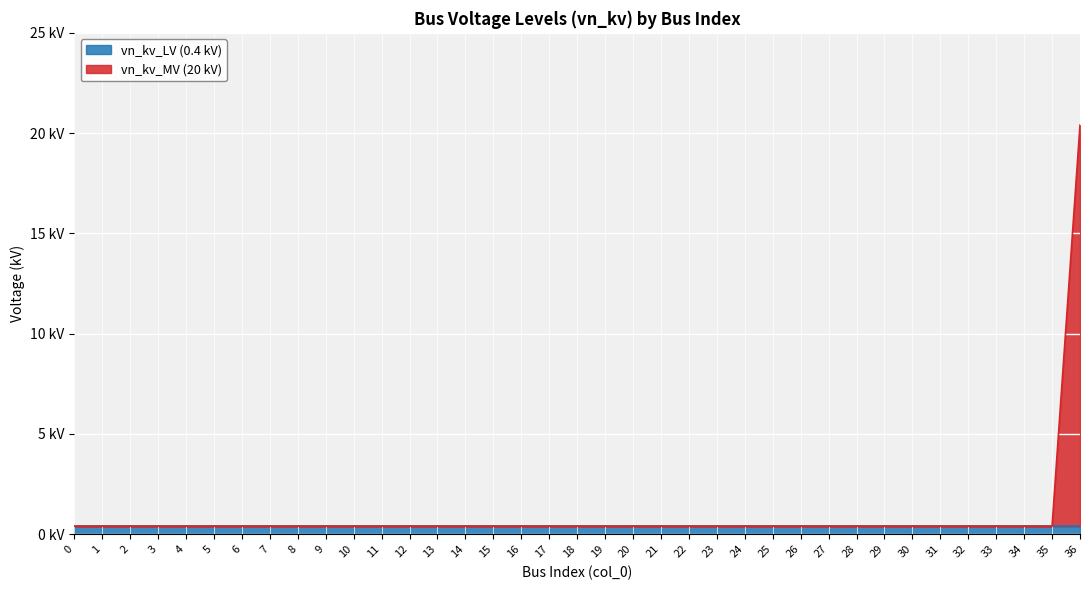

List the labels in order of value, smallest first.

0, 1, 2, 3, 4, 5, 6, 7, 8, 9, 10, 11, 12, 13, 14, 15, 16, 17, 18, 19, 20, 21, 22, 23, 24, 25, 26, 27, 28, 29, 30, 31, 32, 33, 34, 35, 36